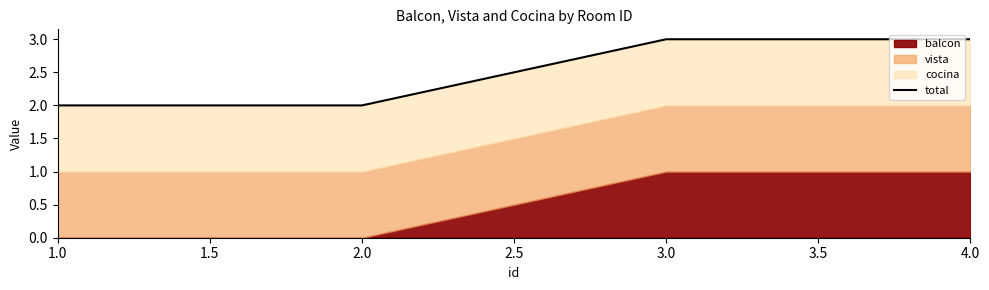

What is the sum of all values?

10